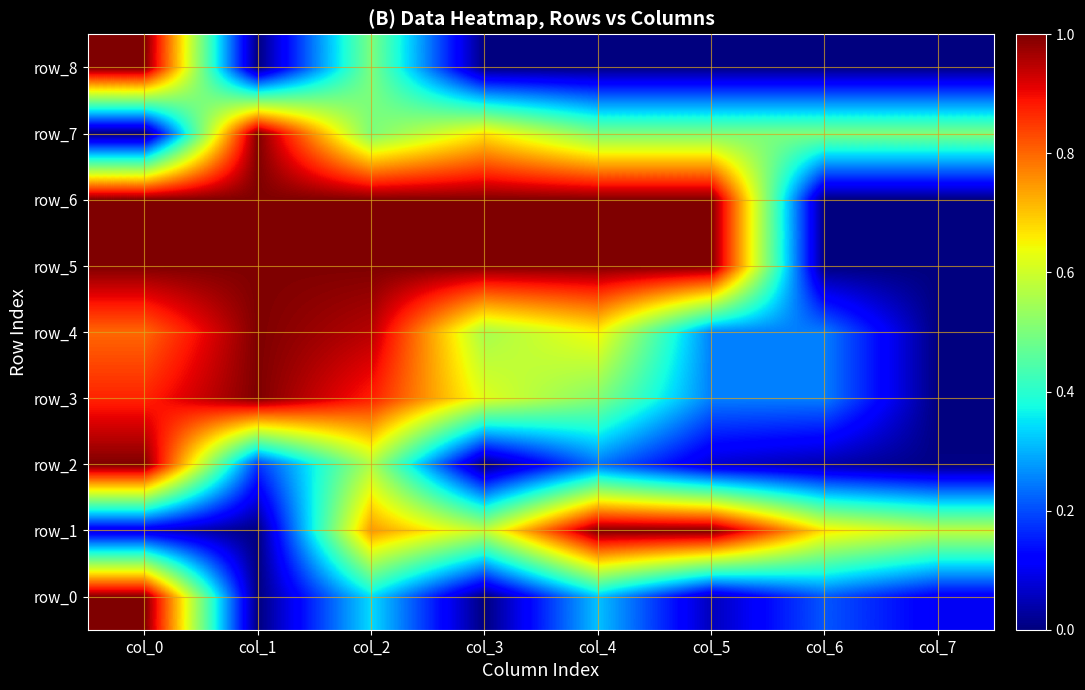

Count the number of data series in this chart.

9